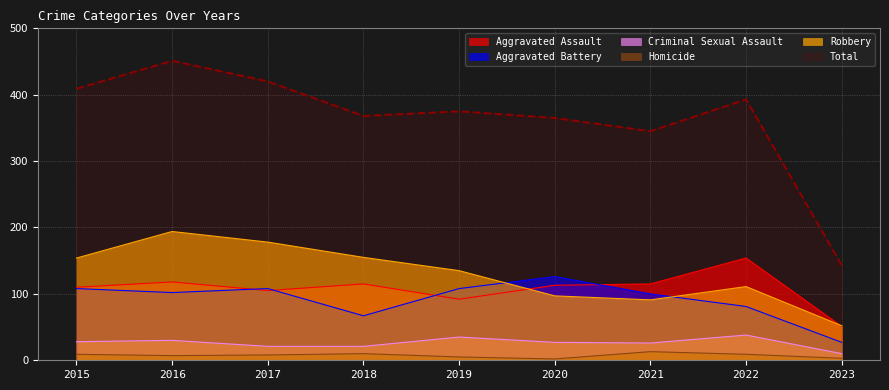

Reading left to right, what are all the values shown in this chart?

Aggravated Assault: 2015=110	2016=118	2017=105	2018=115	2019=92	2020=113	2021=115	2022=154	2023=51
Aggravated Battery: 2015=108	2016=102	2017=108	2018=67	2019=108	2020=126	2021=100	2022=81	2023=27
Criminal Sexual Assault: 2015=28	2016=30	2017=21	2018=21	2019=35	2020=27	2021=26	2022=38	2023=10
Homicide: 2015=9	2016=7	2017=8	2018=10	2019=5	2020=2	2021=13	2022=9	2023=3
Robbery: 2015=154	2016=194	2017=178	2018=155	2019=135	2020=97	2021=91	2022=111	2023=52
Total: 2015=409	2016=451	2017=420	2018=368	2019=375	2020=365	2021=345	2022=393	2023=143